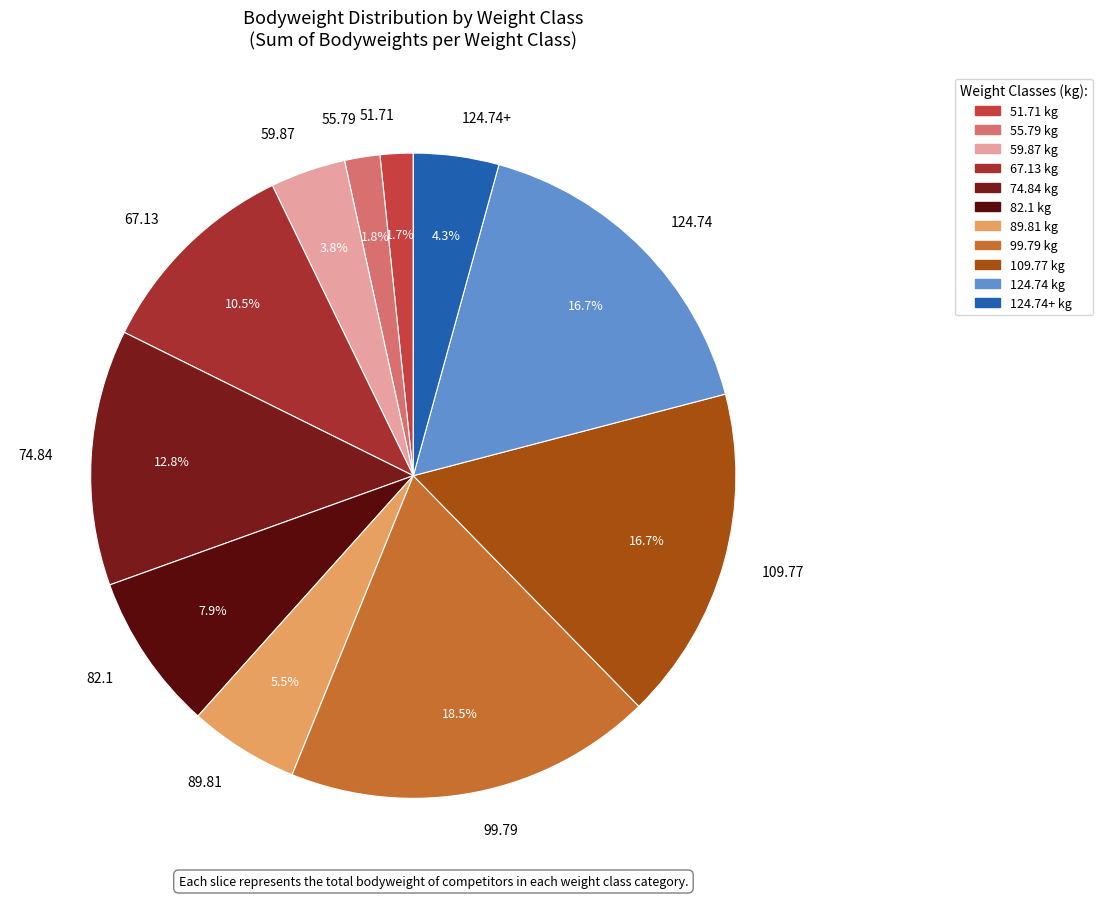

What is the ratio of the value at 59.87 to the value at 82.1?

0.5